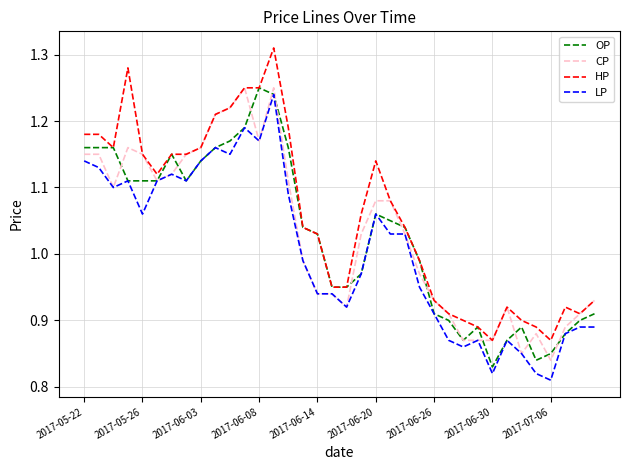

At how many categories does at least one series exceed 1?

21